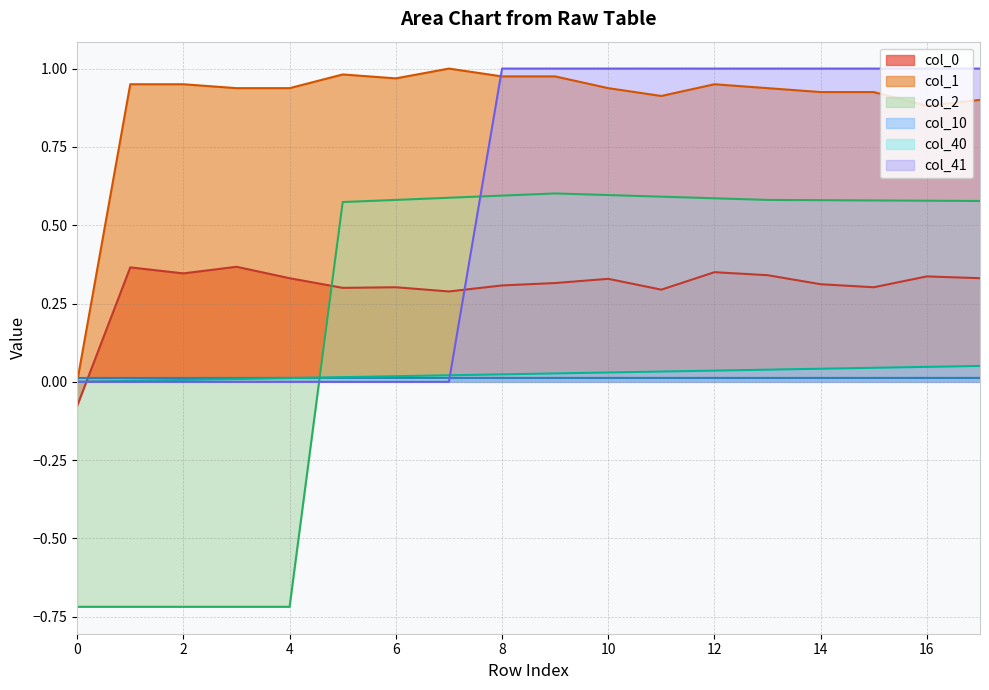

Which series ends up on top after the final intersection of col_41 and col_40?

col_41